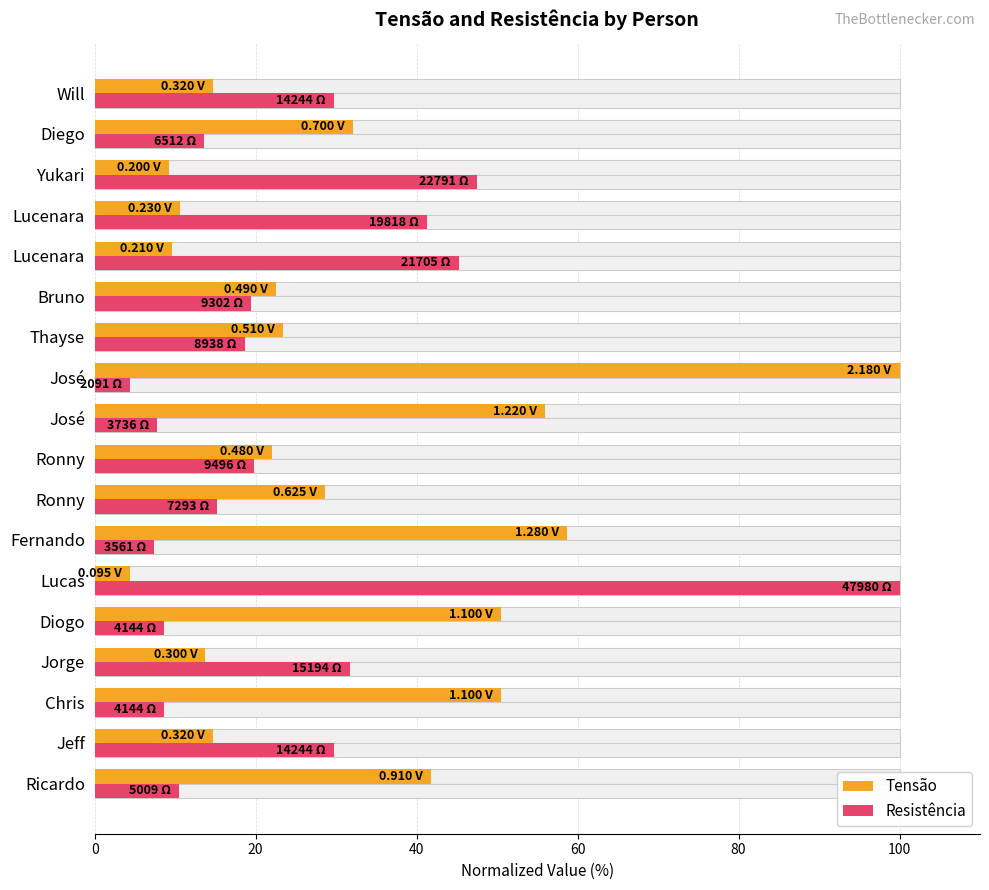

True or false: Tensão has a value of 38.3 at Ronny.

False